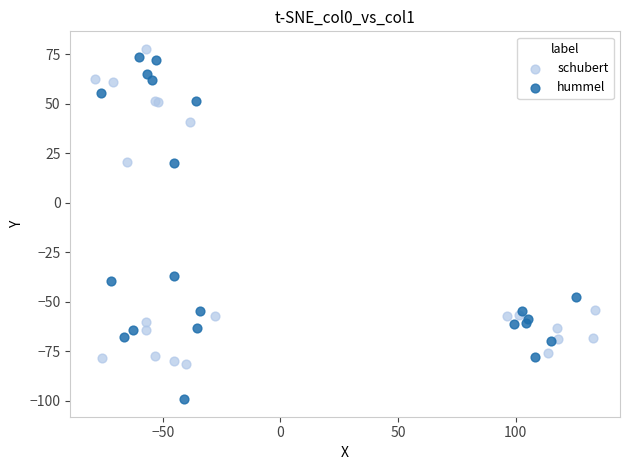

Which series contains the highest Y value?

schubert